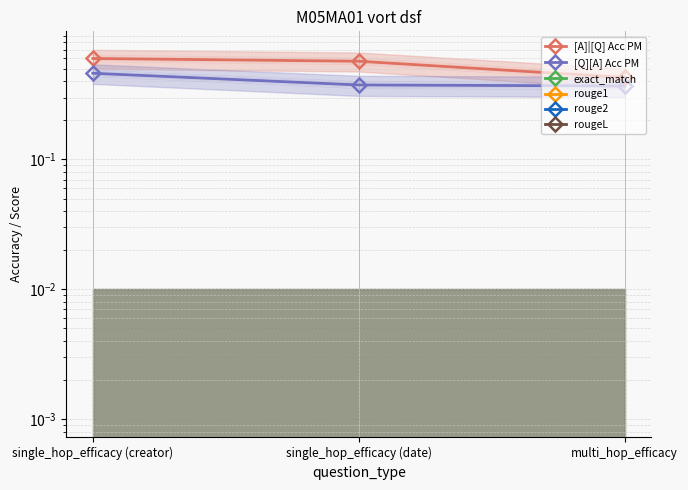

Which series has the largest total across all categories?

[A]|[Q] Acc PM